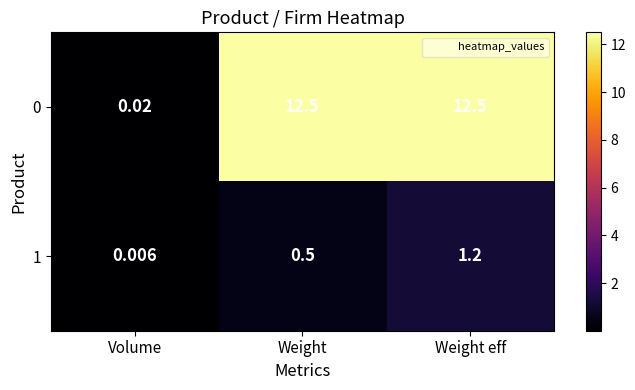

Is the value of 0 at Weight greater than the value of 1 at Volume?

Yes